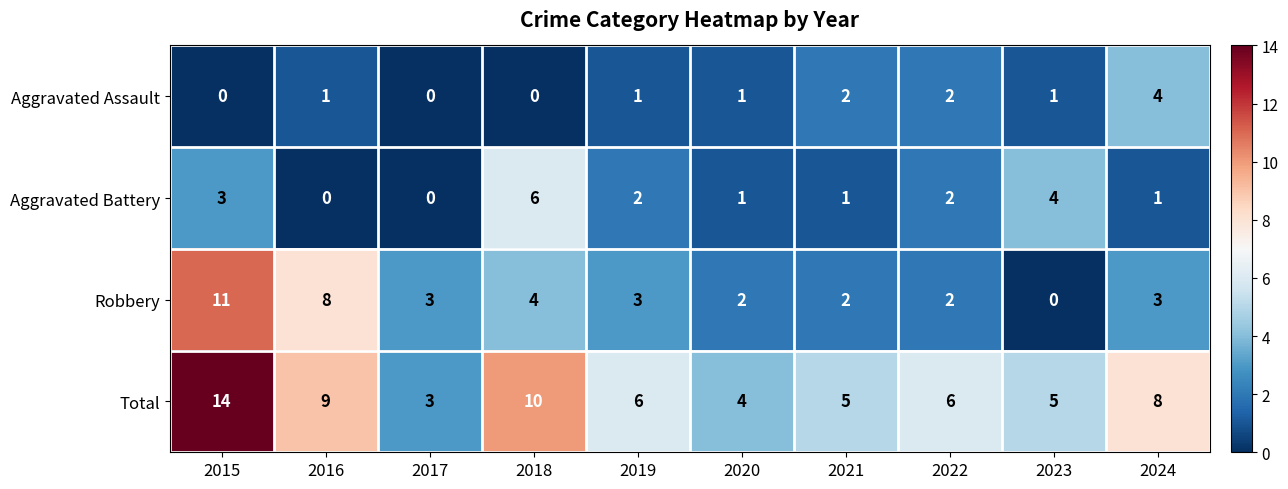

How many Aggravated Assault values are between 0 and 2?

9